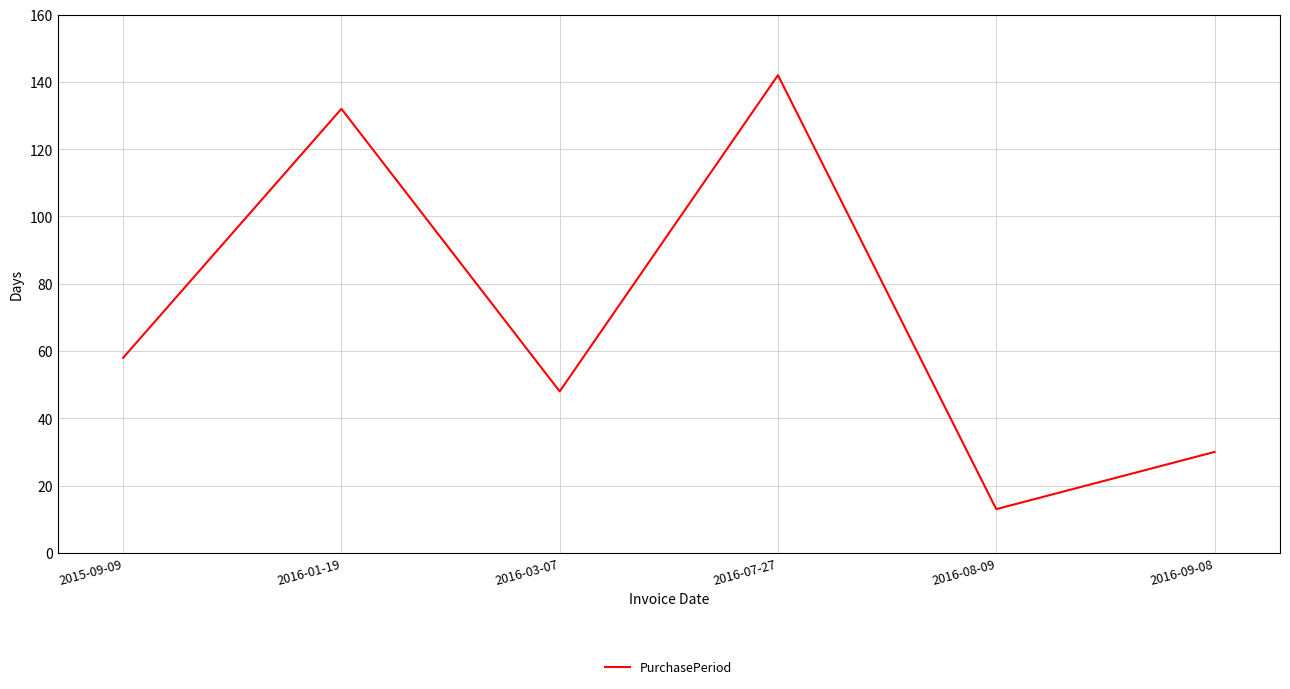

What is the smallest value displayed?

13